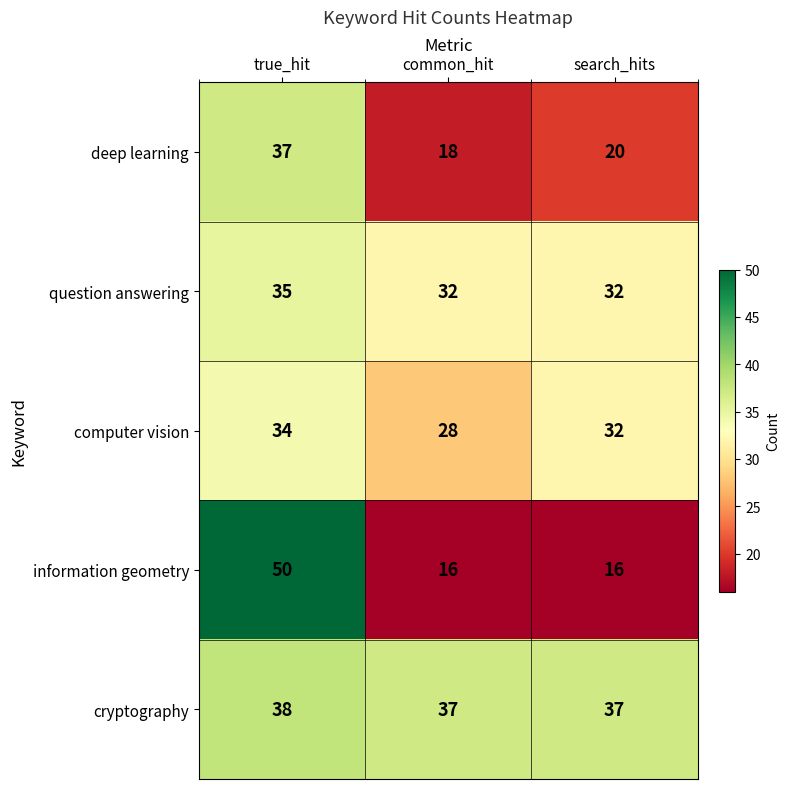

What is the difference between the second highest and minimum values in the computer vision series?

4